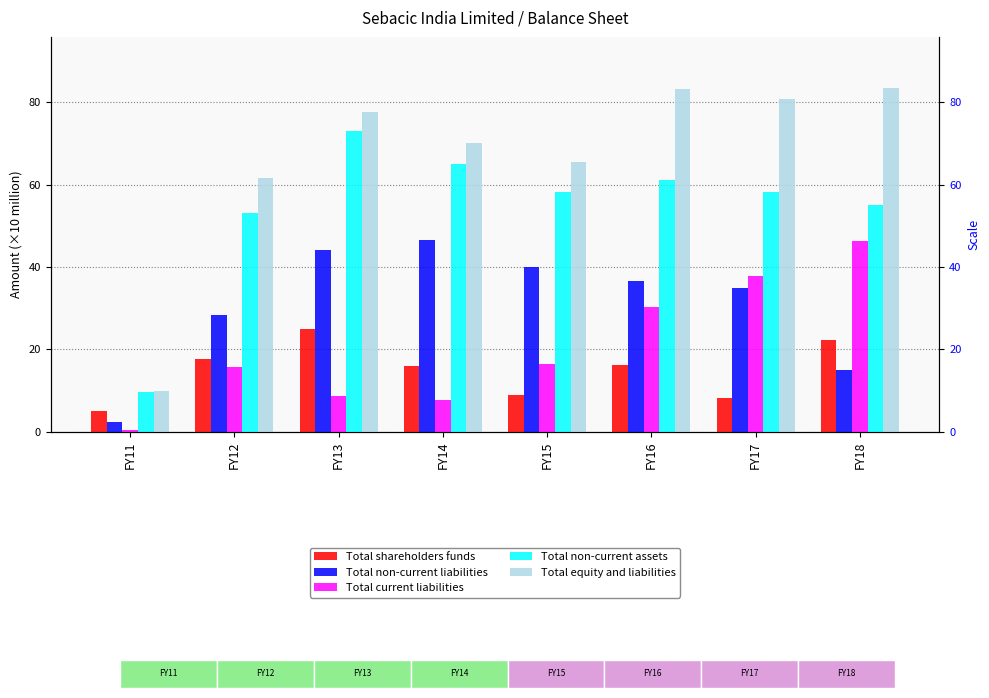

Reading left to right, what are all the values shown in this chart?

Total shareholders funds: 5.1	17.6	24.9	16.0	8.8	16.2	8.2	22.1
Total non-current liabilities: 2.4	28.4	44.0	46.5	40.1	36.7	34.8	15.0
Total current liabilities: 0.3	15.6	8.7	7.6	16.5	30.3	37.7	46.2
Total non-current assets: 9.6	53.2	73.0	65.1	58.3	61.3	58.2	55.0
Total equity and liabilities: 9.7	61.6	77.6	70.1	65.5	83.2	80.8	83.4